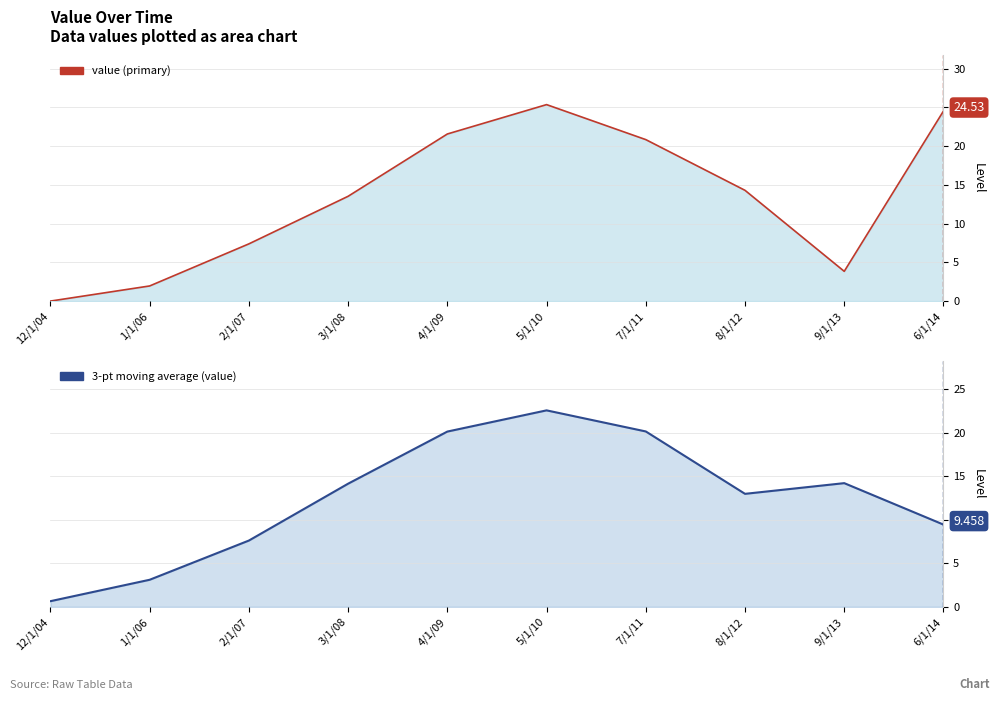

What position from the left is 7/1/11?

7